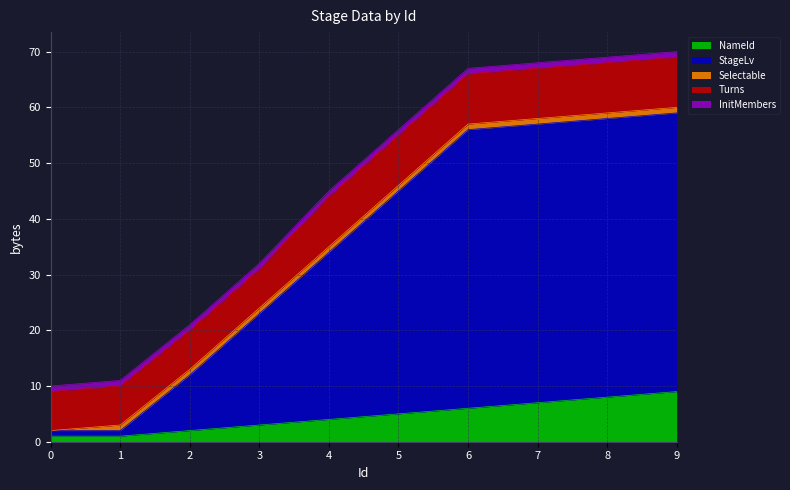

How many series are shown in this chart?

5